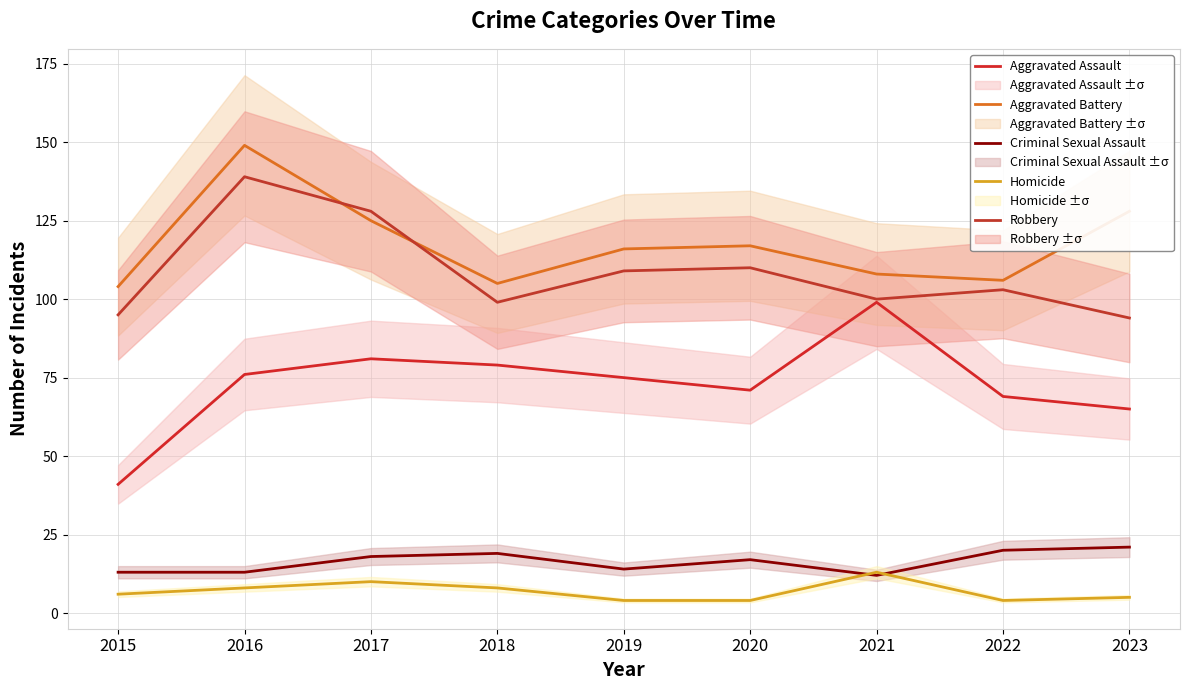

What is the value of the Aggravated Assault point at the 3rd from the left?

81